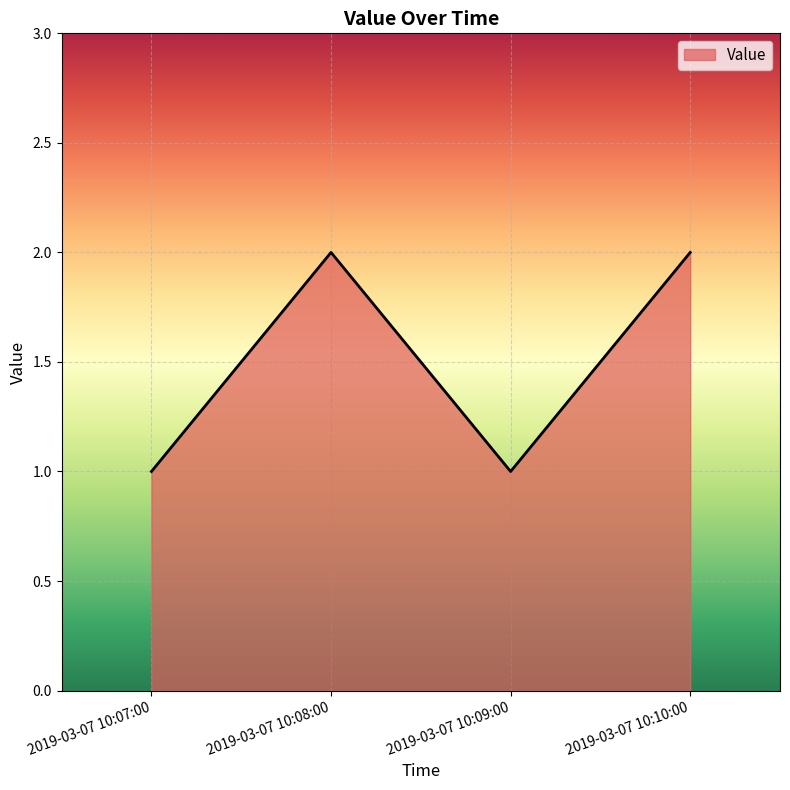

What position from the left is 2019-03-07 10:08:00?

2